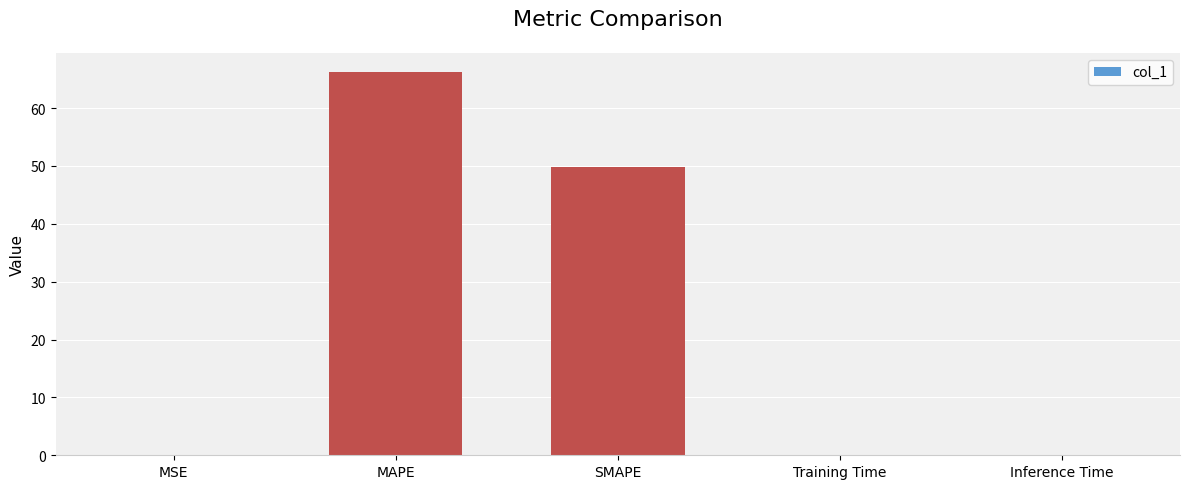

True or false: the data shows 0.0 at Training Time.

True